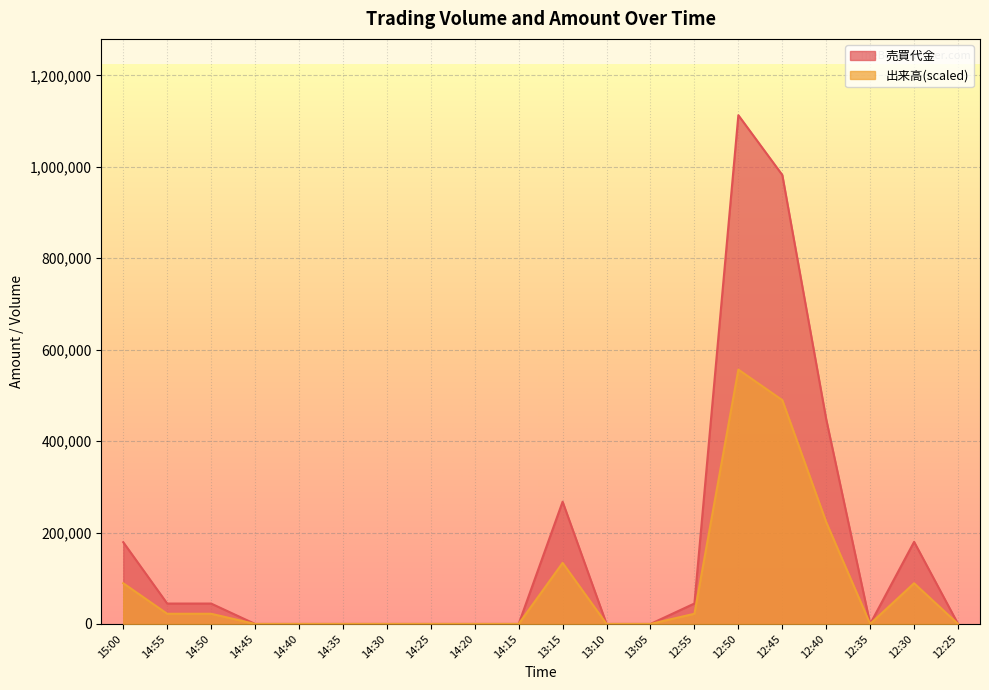

Is it true that 出来高 equals -283907 at 13:05?

False